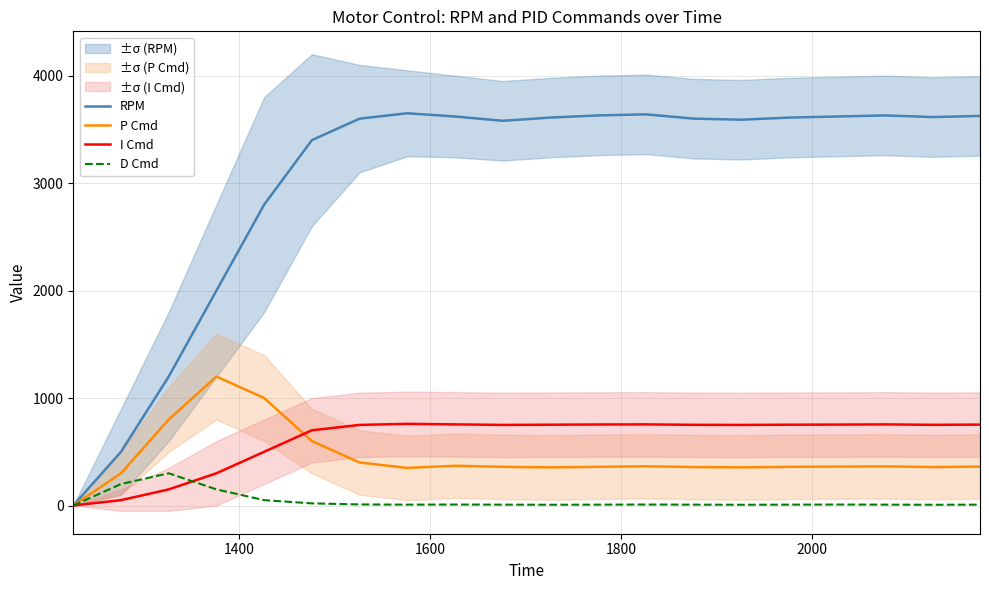

How many data points does each series have?

20